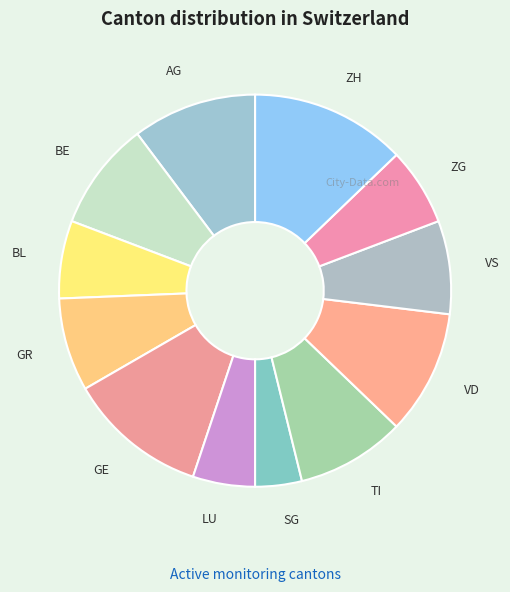

Which category has the smallest portion of the pie?

SG